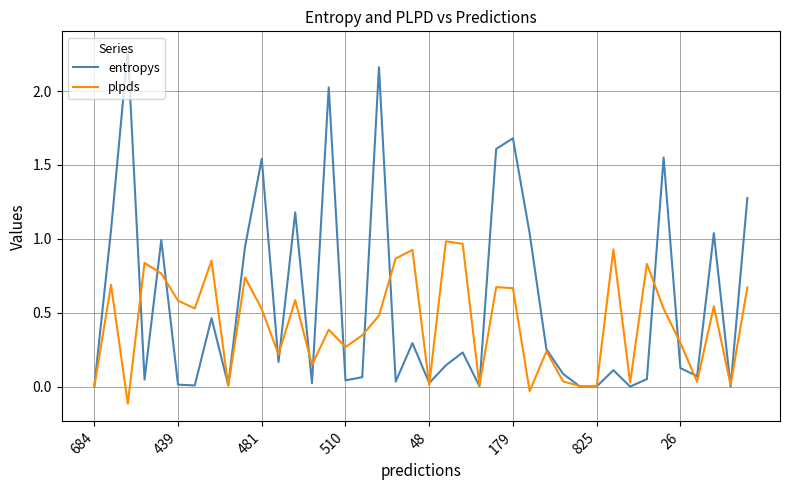

List the series in order of their peak value, lowest first.

plpds, entropys